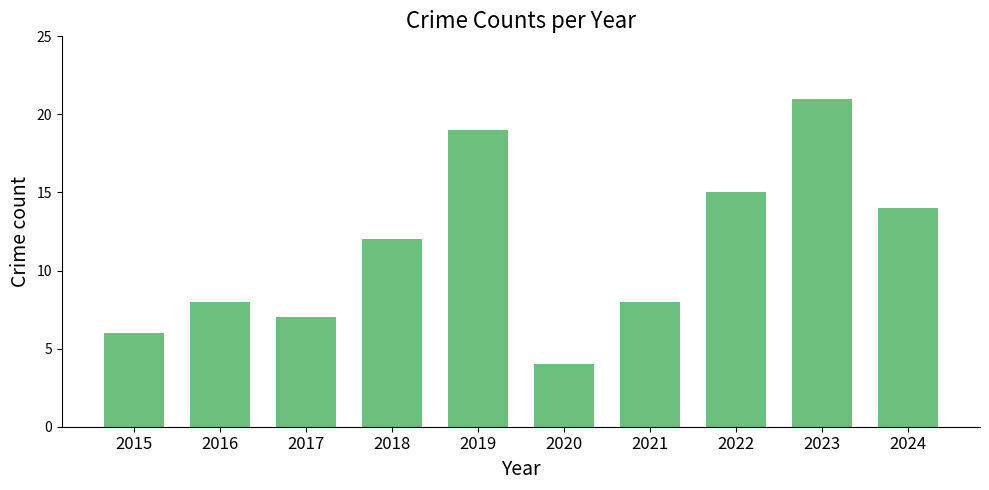

What value does the data have at 2015, to the nearest 10?

10